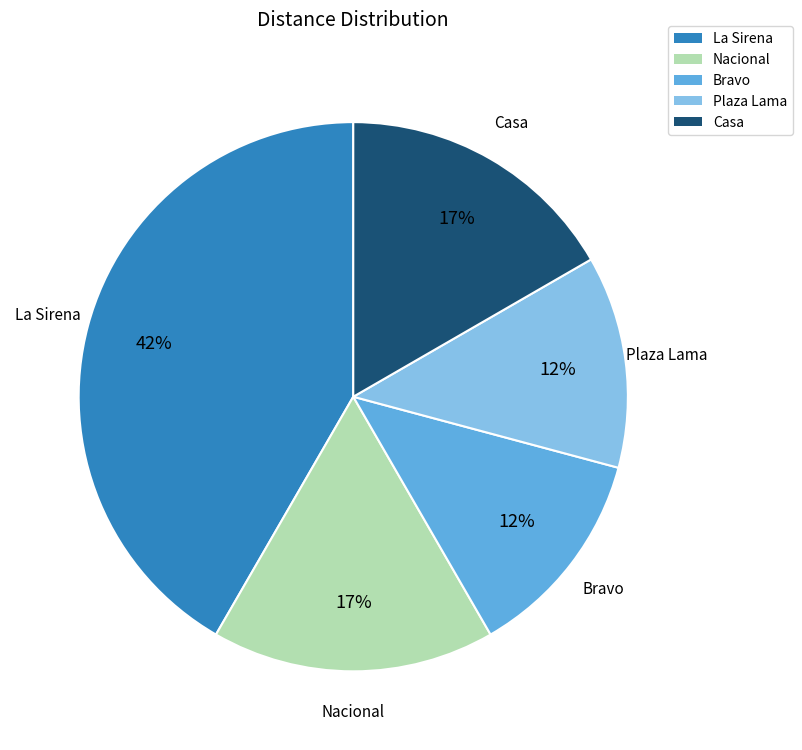

Do La Sirena and Bravo together represent more than half of the pie?

Yes